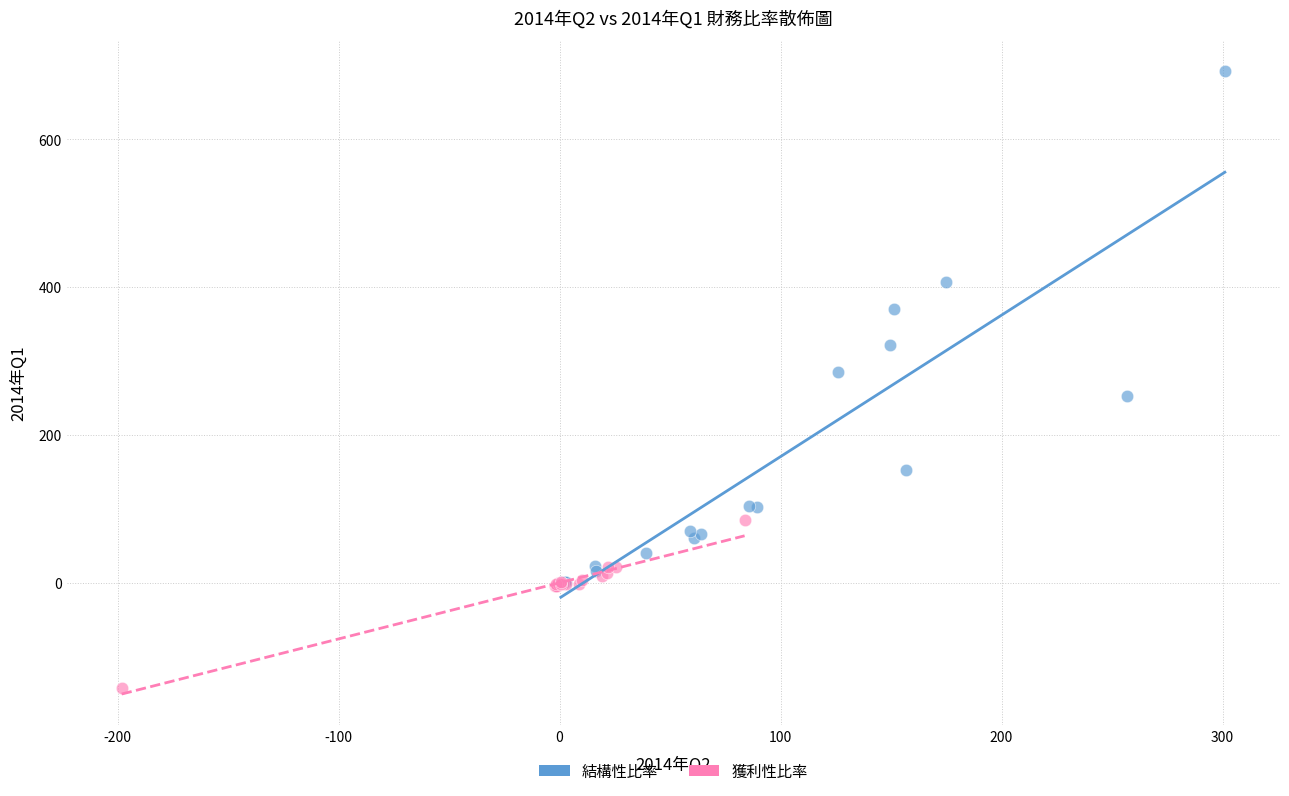

Which series reaches the maximum Y coordinate?

結構性比率